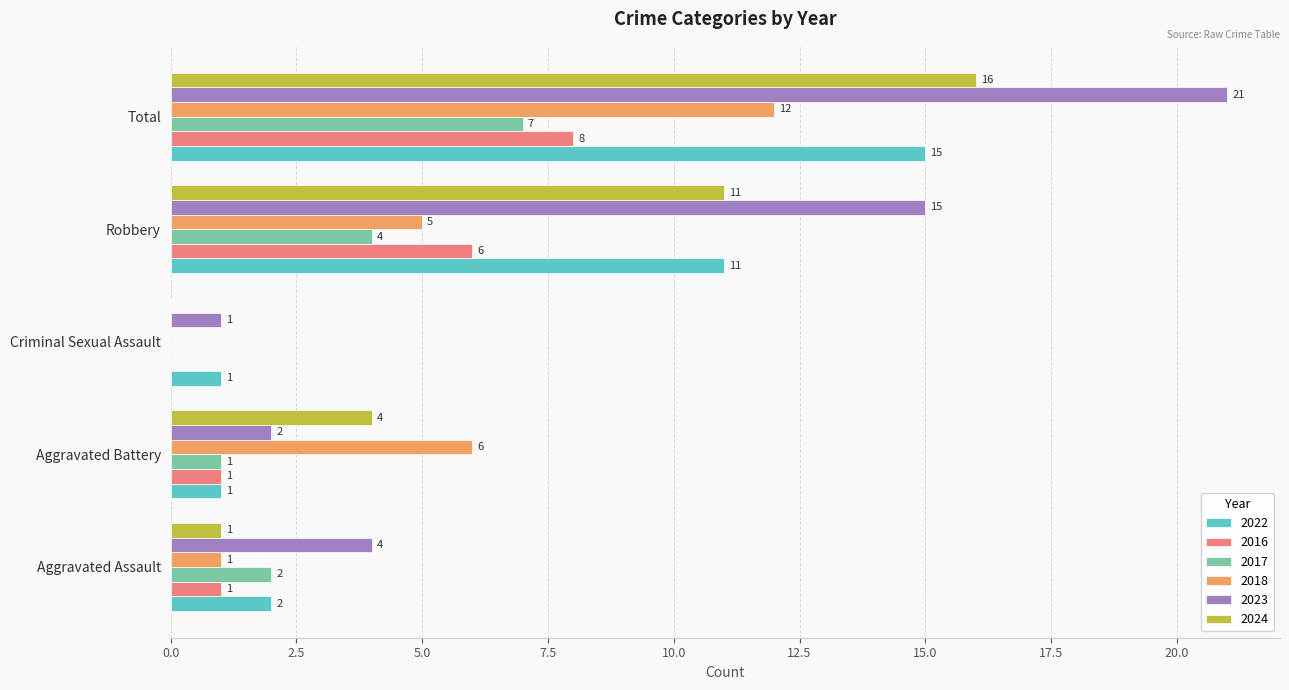

Which category has the highest value in the 2016 series?

Total